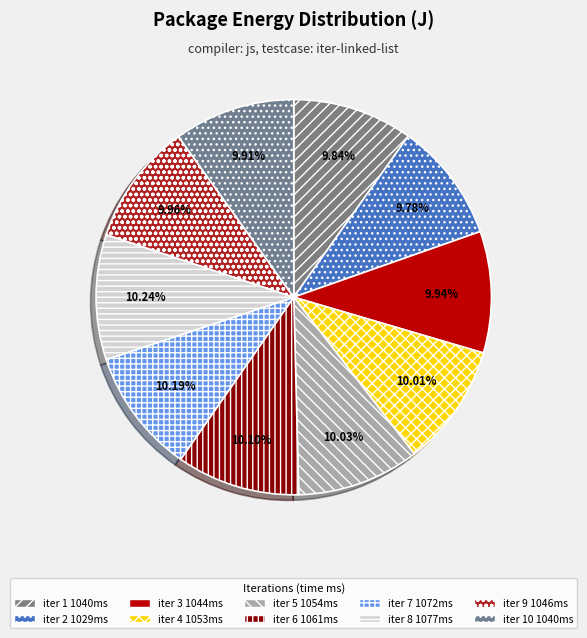

How many segments does this pie chart have?

10